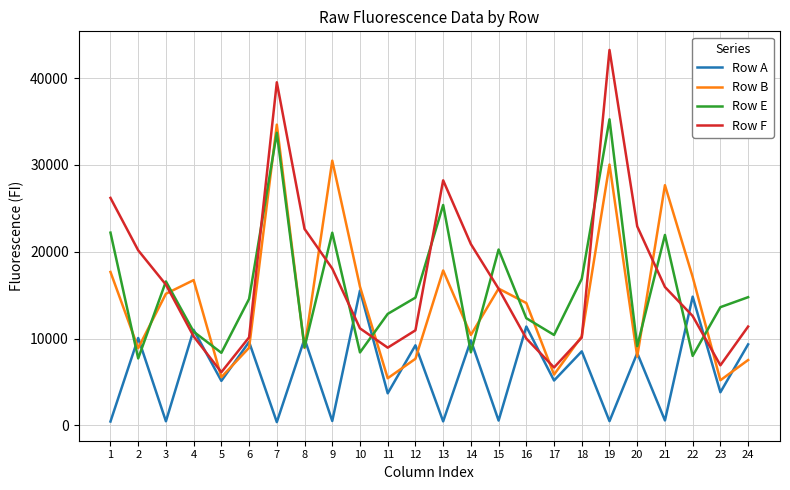

What is the approximate value of Row F at 17, to the nearest 10?

6660